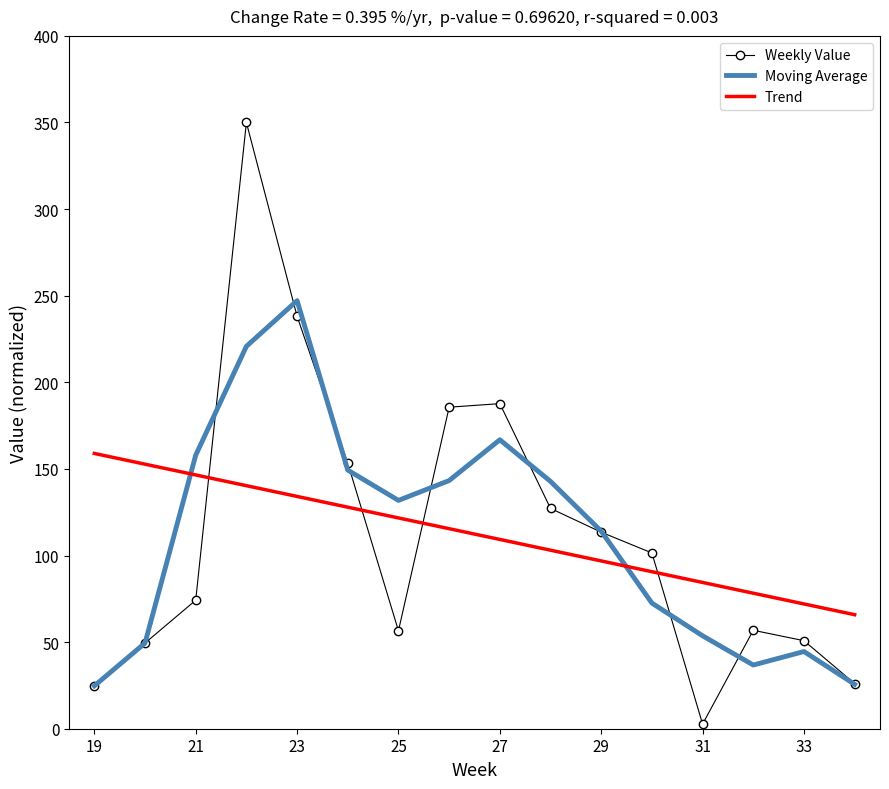

What is the greatest value displayed?

350.0